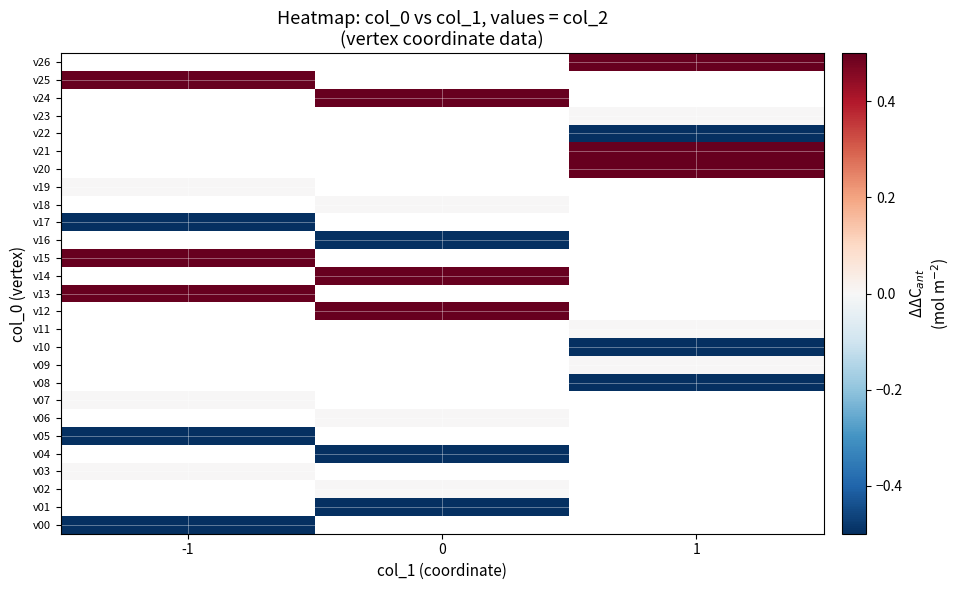

At which category does the chart reach its minimum across all series?

-1